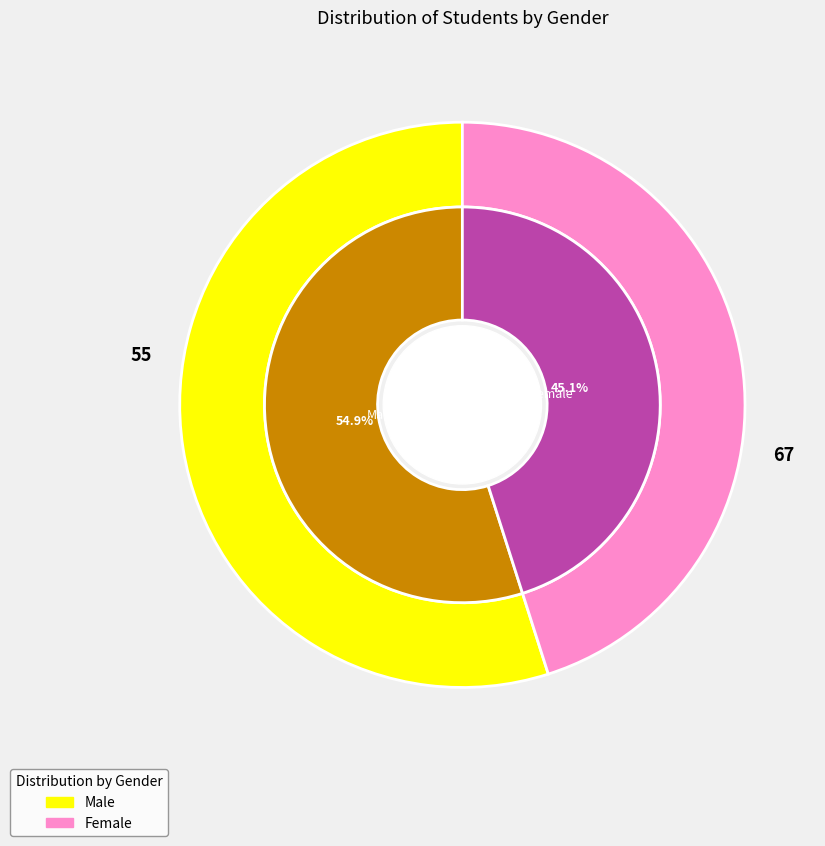

To the nearest percent, what portion does Female represent?

45%